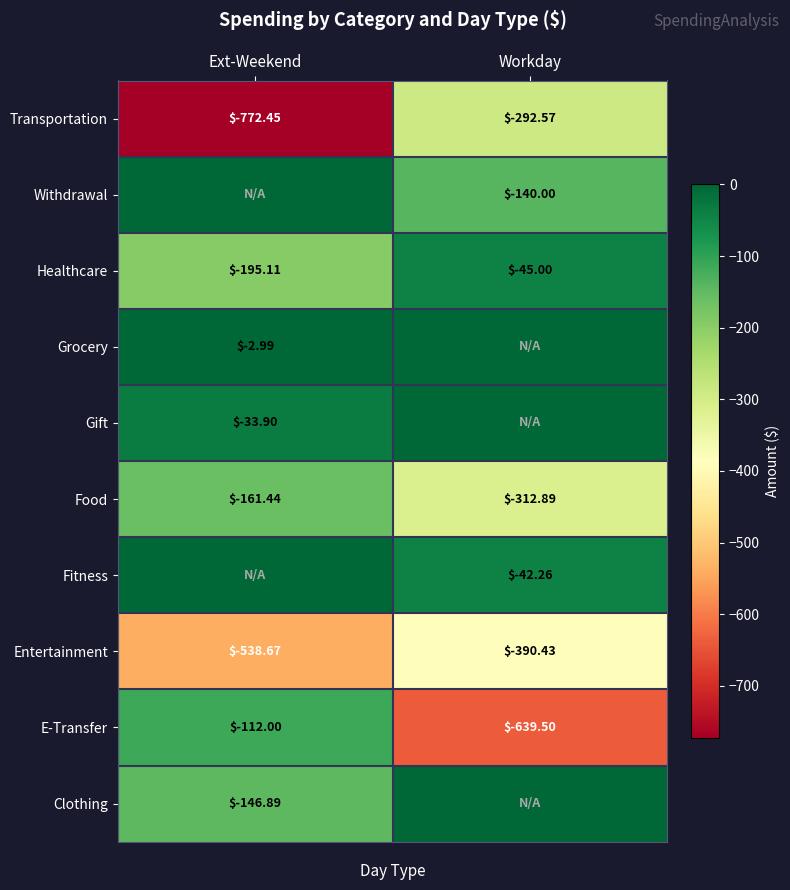

Is it true that Clothing equals -234.7 at Ext-Weekend?

False